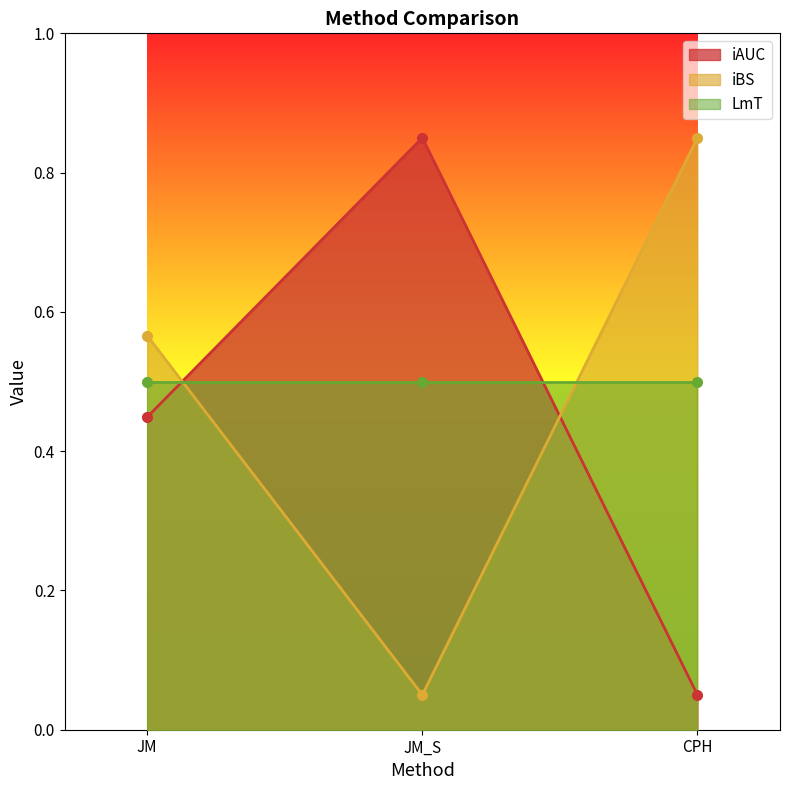

Rank the categories by iBS value from lowest to highest.

JM_S, JM, CPH